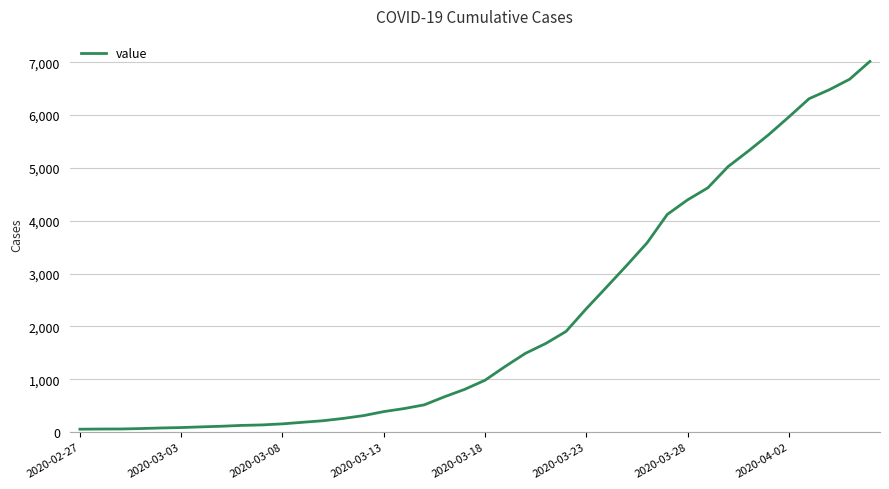

What is the greatest value displayed?

7017